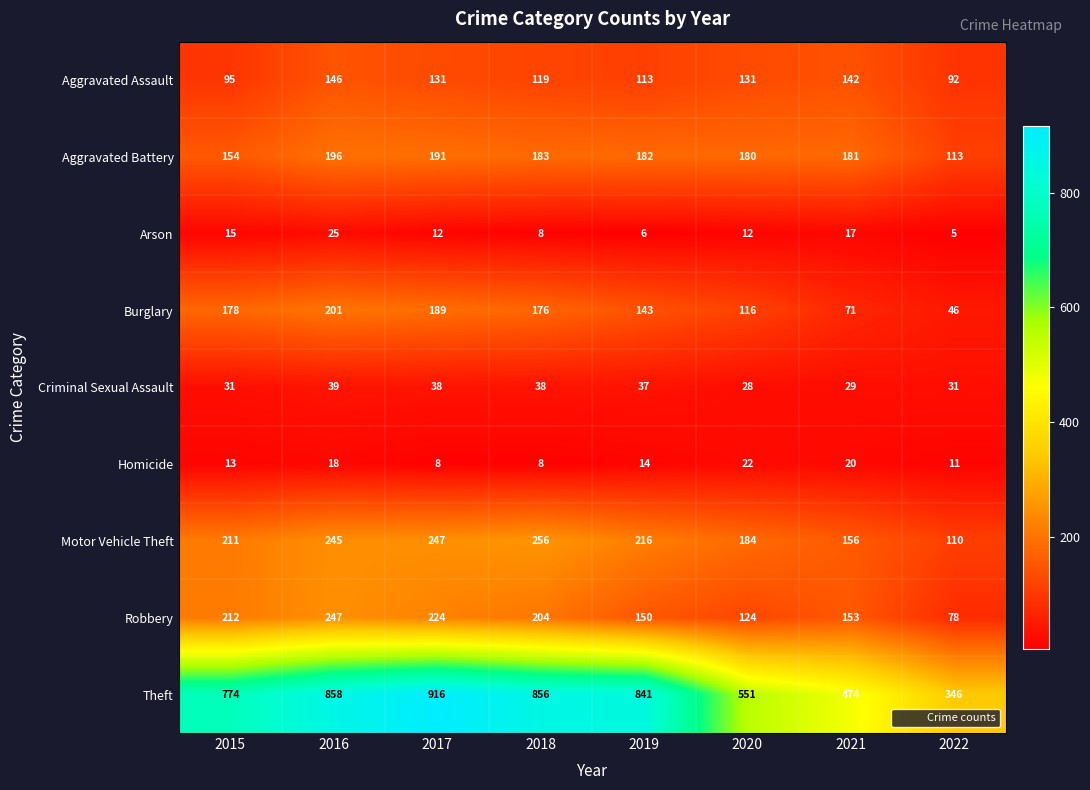

At which category does the chart reach its minimum across all series?

2022